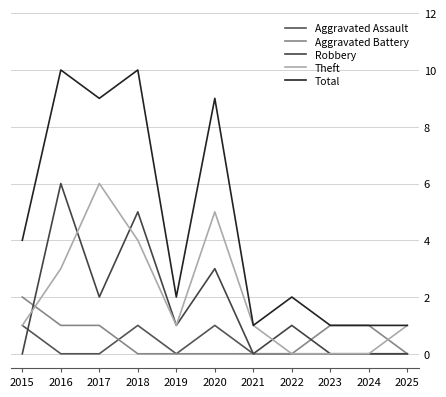

How many lines are shown in the chart?

5